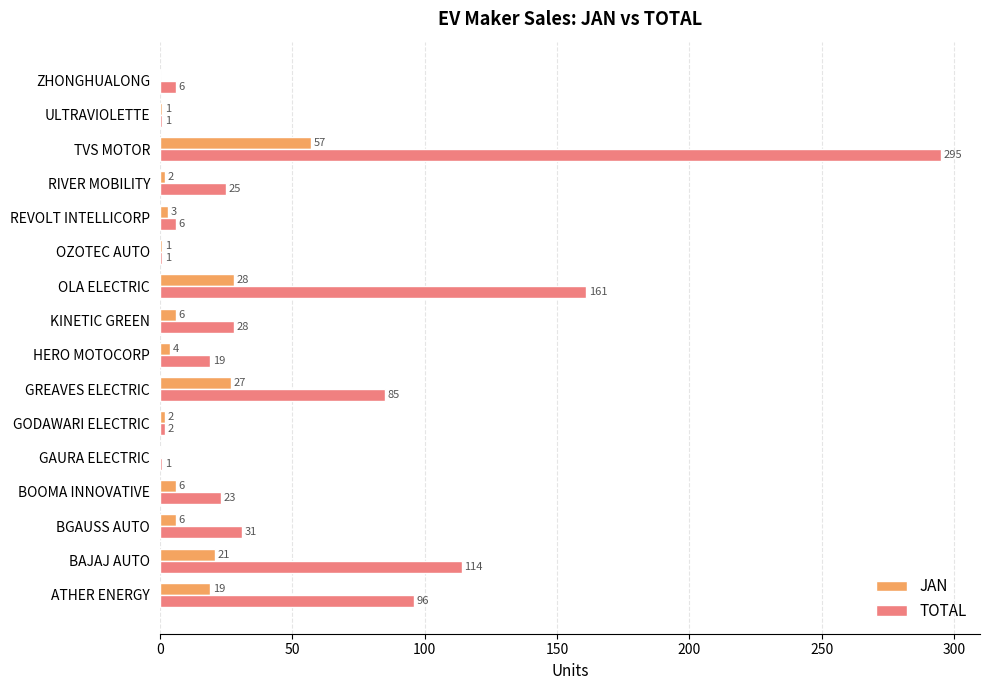

At which category is the sum across all series the highest?

TVS MOTOR